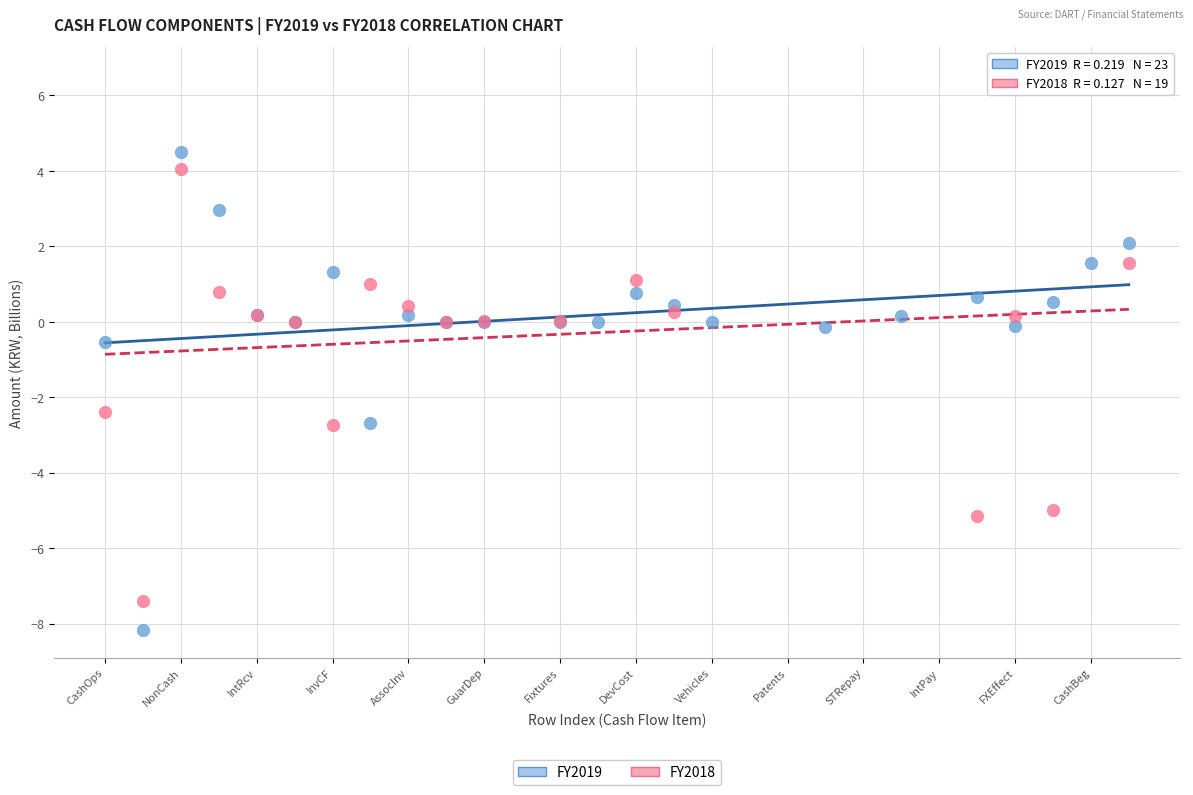

Which series has the largest Y range (max minus min)?

FY2018